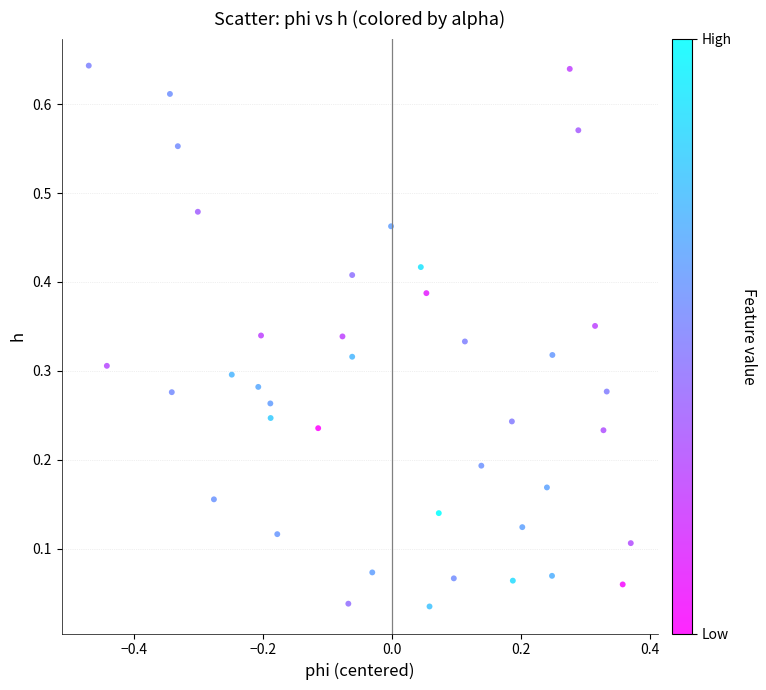

What is the range of X values (max minus min)?

0.8